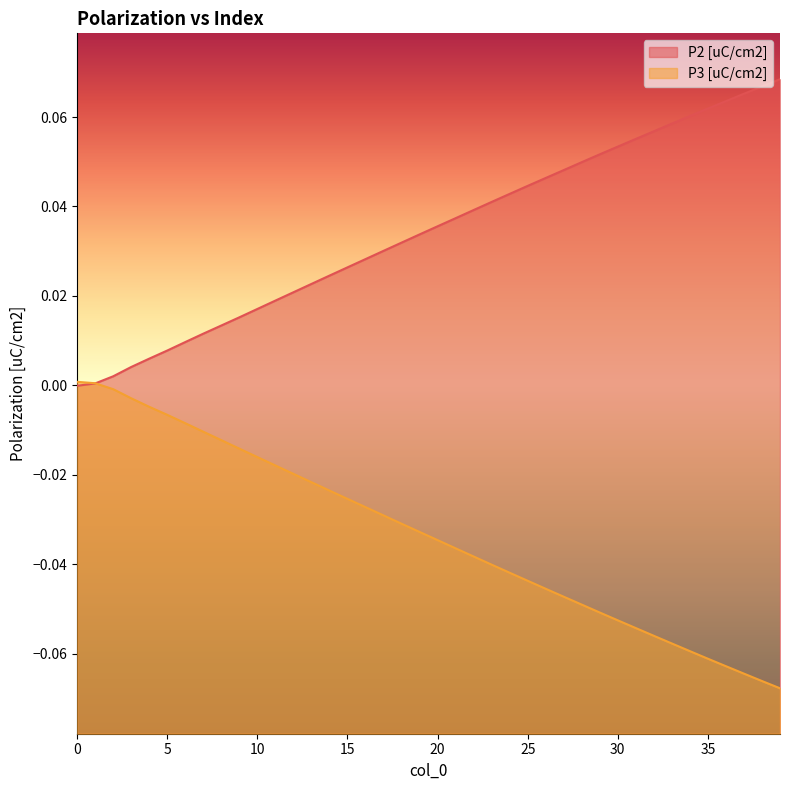

Reading left to right, list all the values displayed in this chart.

P2 [uC/cm2]: 0=-0.0	1=0.0	2=0.0	3=0.0	4=0.0	5=0.0	6=0.0	7=0.0	8=0.0	9=0.0	10=0.0	11=0.0	12=0.0	13=0.0	14=0.0	15=0.0	16=0.0	17=0.0	18=0.0	19=0.0	20=0.0	21=0.0	22=0.0	23=0.0	24=0.0	25=0.0	26=0.0	27=0.0	28=0.0	29=0.1	30=0.1	31=0.1	32=0.1	33=0.1	34=0.1	35=0.1	36=0.1	37=0.1	38=0.1	39=0.1
P3 [uC/cm2]: 0=0.0	1=0.0	2=-0.0	3=-0.0	4=-0.0	5=-0.0	6=-0.0	7=-0.0	8=-0.0	9=-0.0	10=-0.0	11=-0.0	12=-0.0	13=-0.0	14=-0.0	15=-0.0	16=-0.0	17=-0.0	18=-0.0	19=-0.0	20=-0.0	21=-0.0	22=-0.0	23=-0.0	24=-0.0	25=-0.0	26=-0.0	27=-0.0	28=-0.0	29=-0.1	30=-0.1	31=-0.1	32=-0.1	33=-0.1	34=-0.1	35=-0.1	36=-0.1	37=-0.1	38=-0.1	39=-0.1